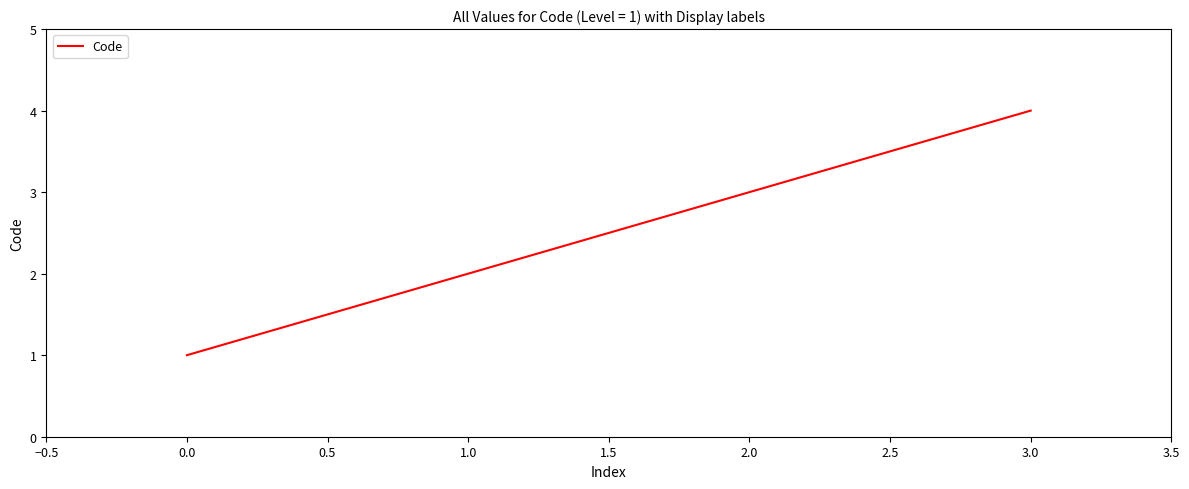

List the labels in order of value, smallest first.

0.0, 1.0, 2.0, 3.0